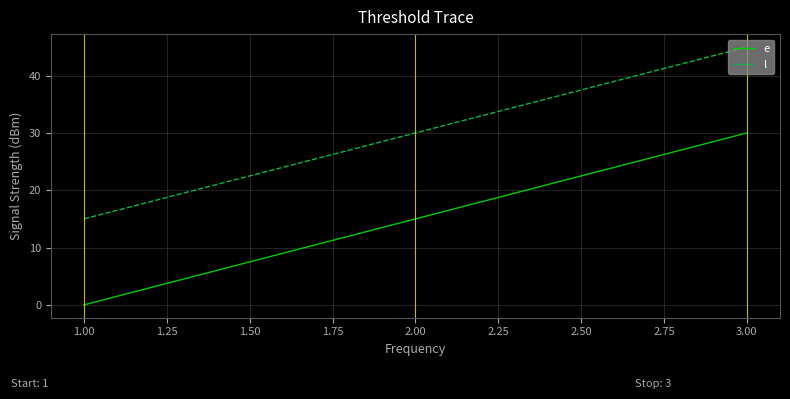

What is the lowest value of the l series?

15